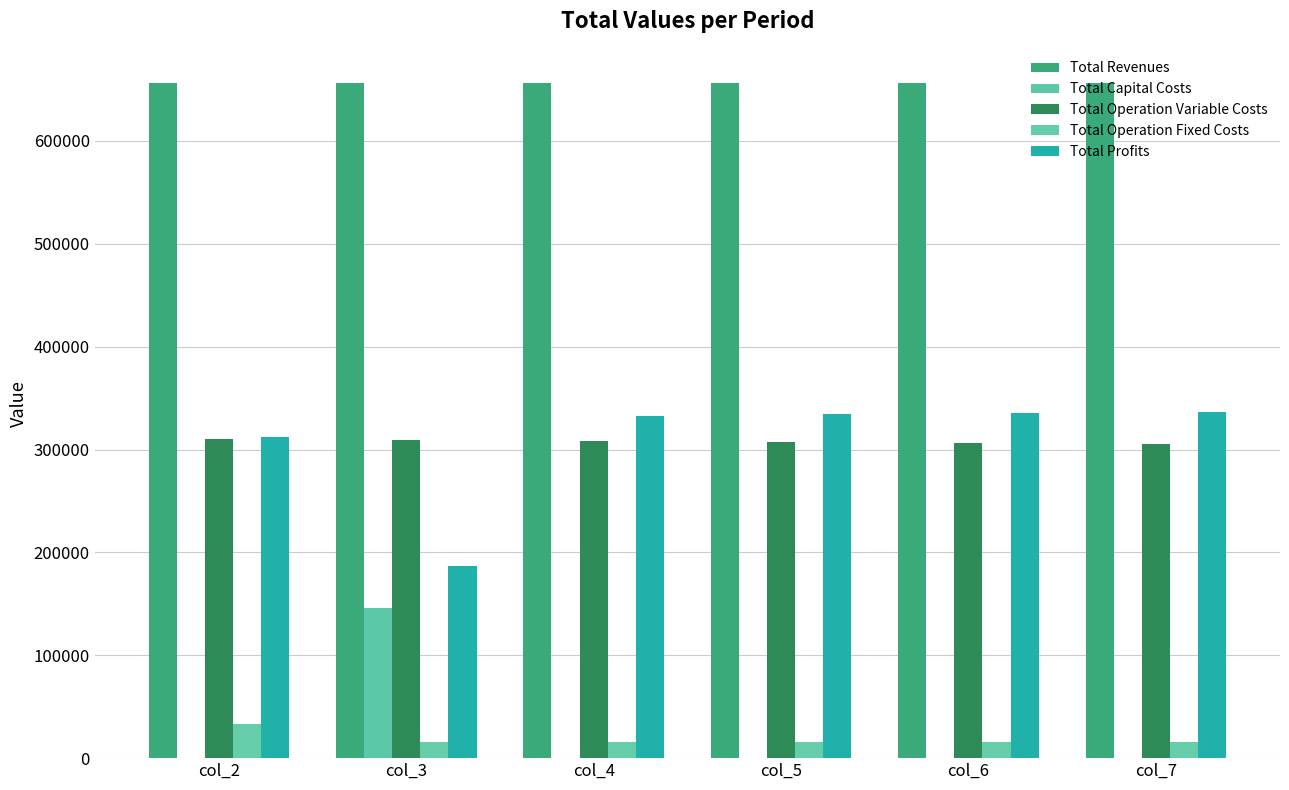

Which label corresponds to the smallest value in the chart?

col_2